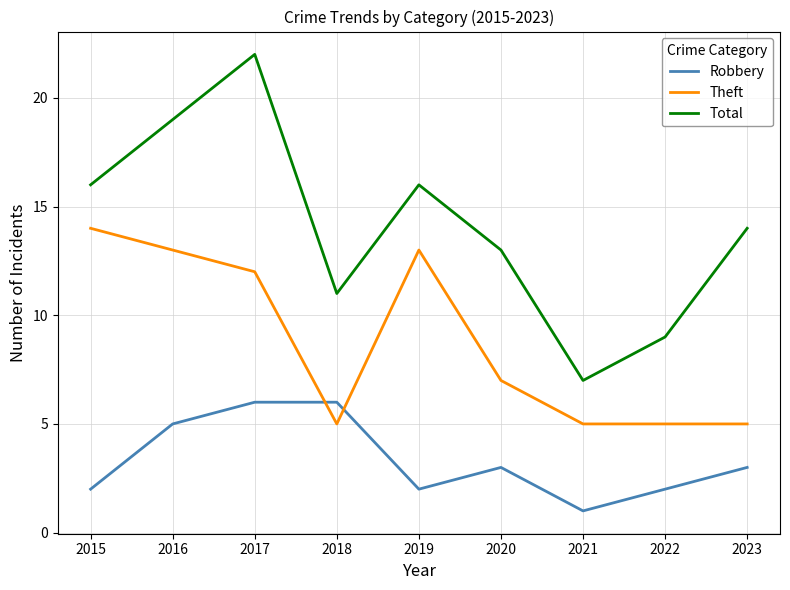

At 2017, list the series in order from smallest to largest.

Robbery, Theft, Total